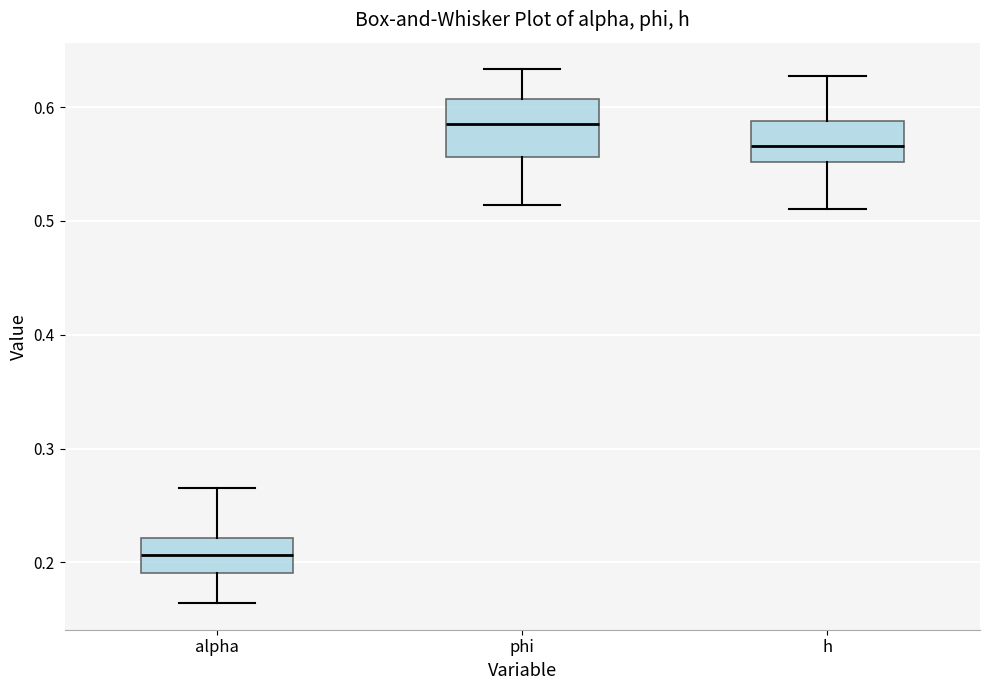

Reading left to right, read every box against the y-axis: the position of its median line, the range the box covers, and the ends of its whiskers. The values are not printed on the chart, so give them approximately, as read against the axis.

alpha: median 0.21, box 0.19 to 0.22, whiskers 0.16 to 0.27
phi: median 0.59, box 0.56 to 0.61, whiskers 0.51 to 0.63
h: median 0.57, box 0.55 to 0.59, whiskers 0.51 to 0.63